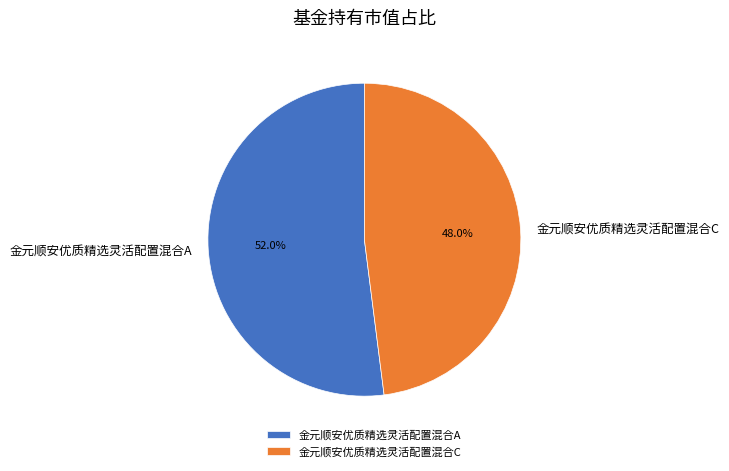

What percentage do 金元顺安优质精选灵活配置混合A and 金元顺安优质精选灵活配置混合C together represent?

100.0%